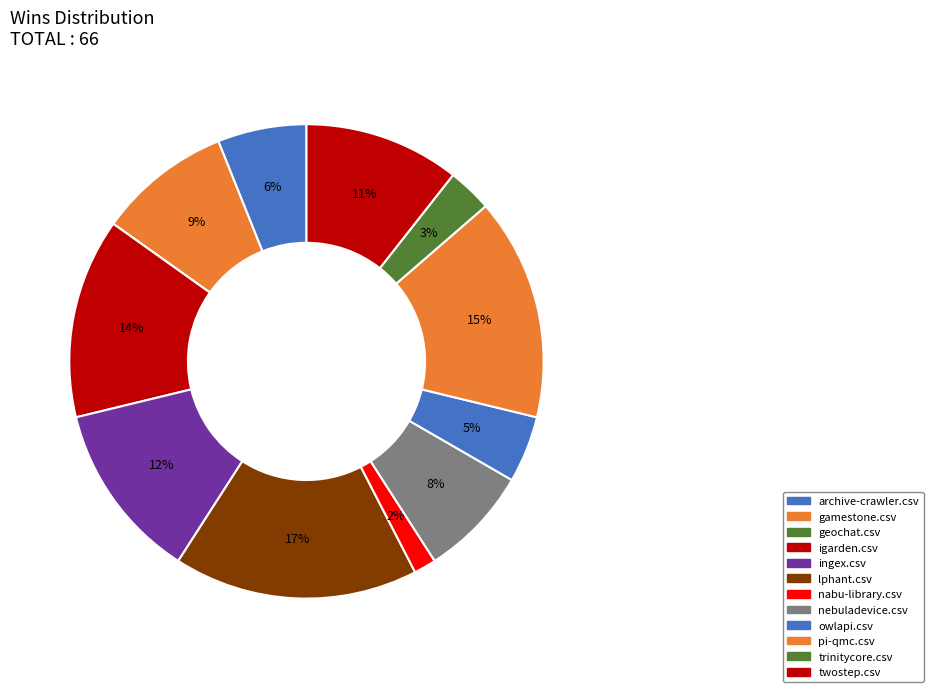

Does lphant.csv represent more than half of the total?

No